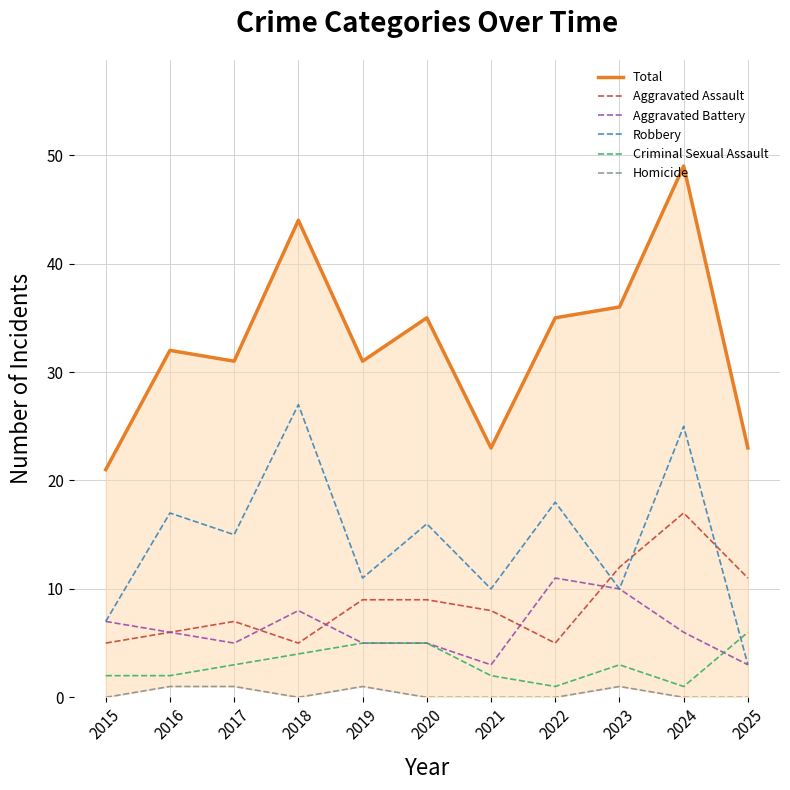

True or false: Criminal Sexual Assault has a value of 8 at 2020.

False